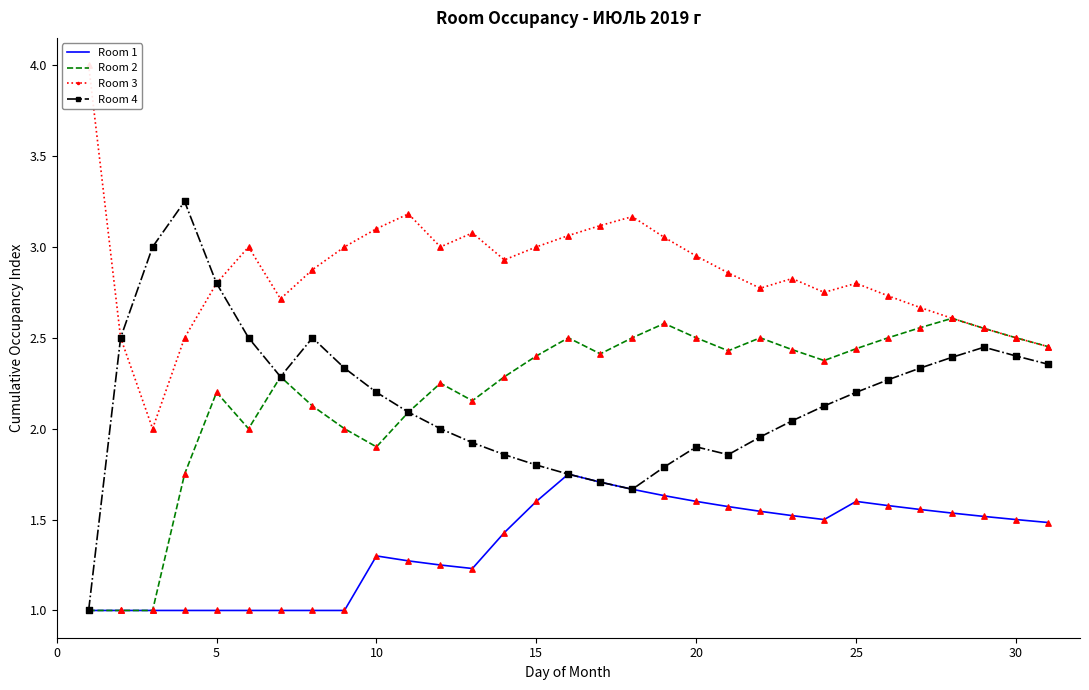

Which series has the widest spread of Y values?

Room 4